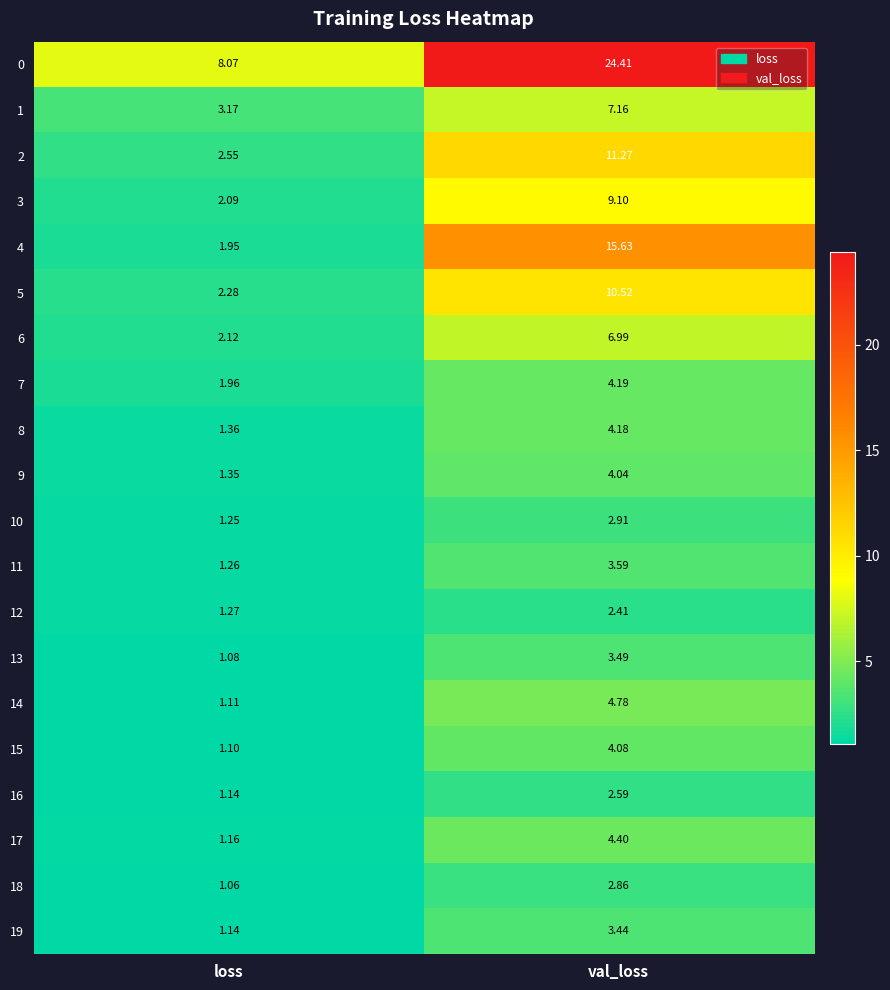

At which label does 13 reach its minimum?

loss